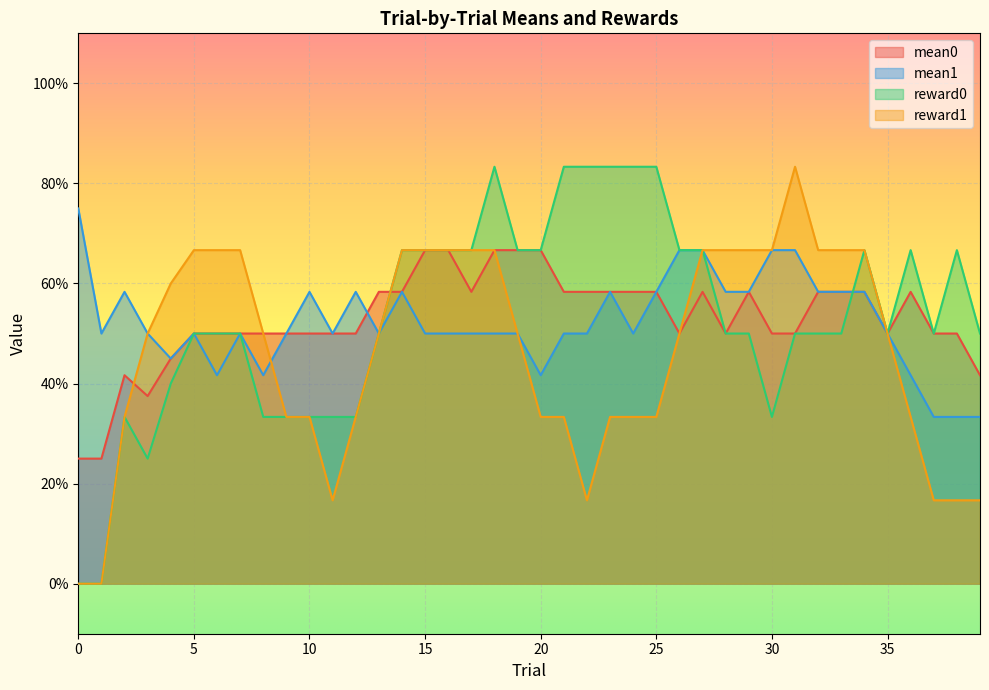

Where is the first local maximum for mean0?

2